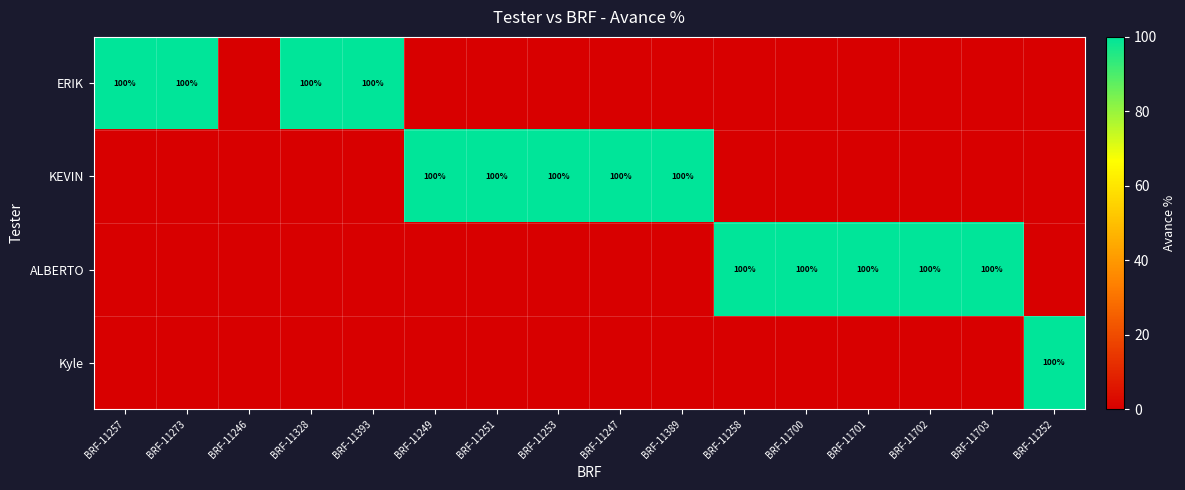

How many series are shown in this chart?

4